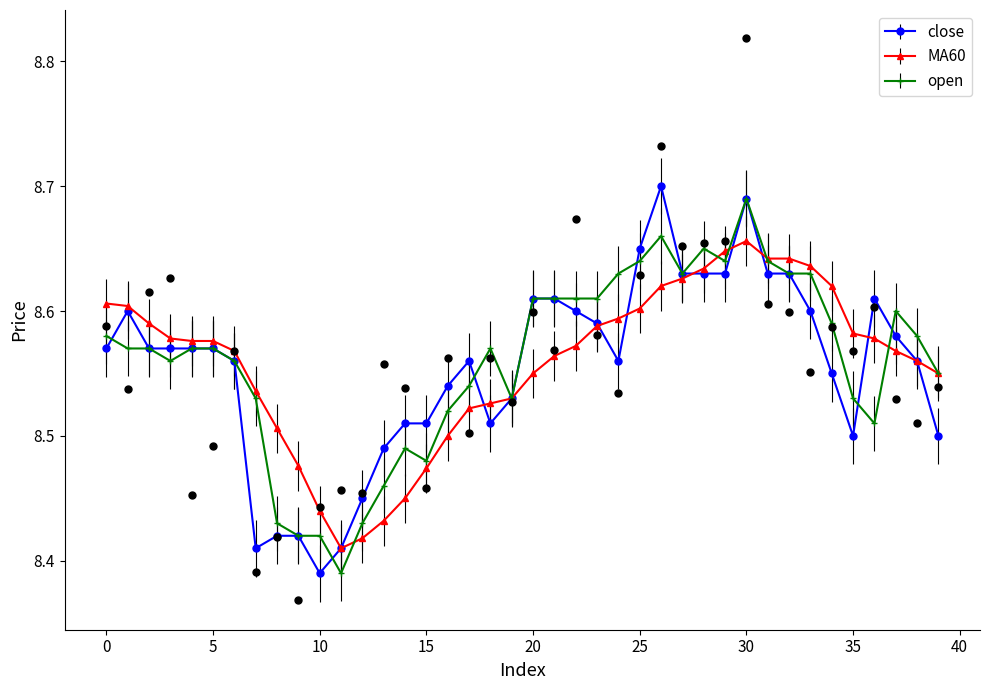

At how many categories does at least one series exceed 8?

40